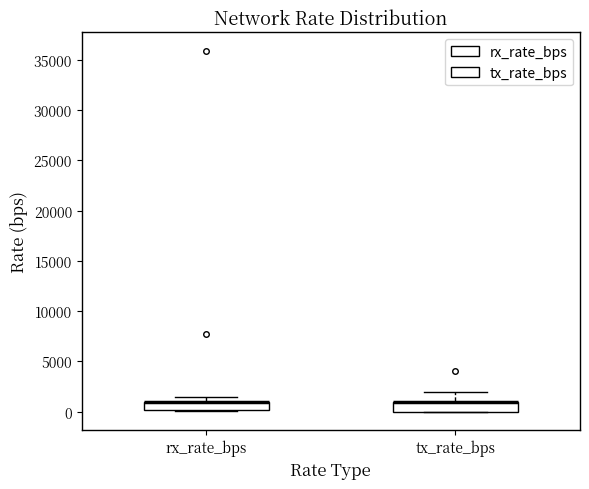

Reading left to right, transcribe this box plot: for each box, give where its median line is, the range the box spans, and where its two whiskers end, as read against the y-axis. The values are not printed on the chart, so give them approximately, as read against the axis.

rx_rate_bps: median 1000 (drawn on the box's upper edge), box 0 to 1000, whiskers 0 to 1500
tx_rate_bps: median 1000 (drawn on the box's upper edge), box 0 to 1000, whiskers 0 to 2000